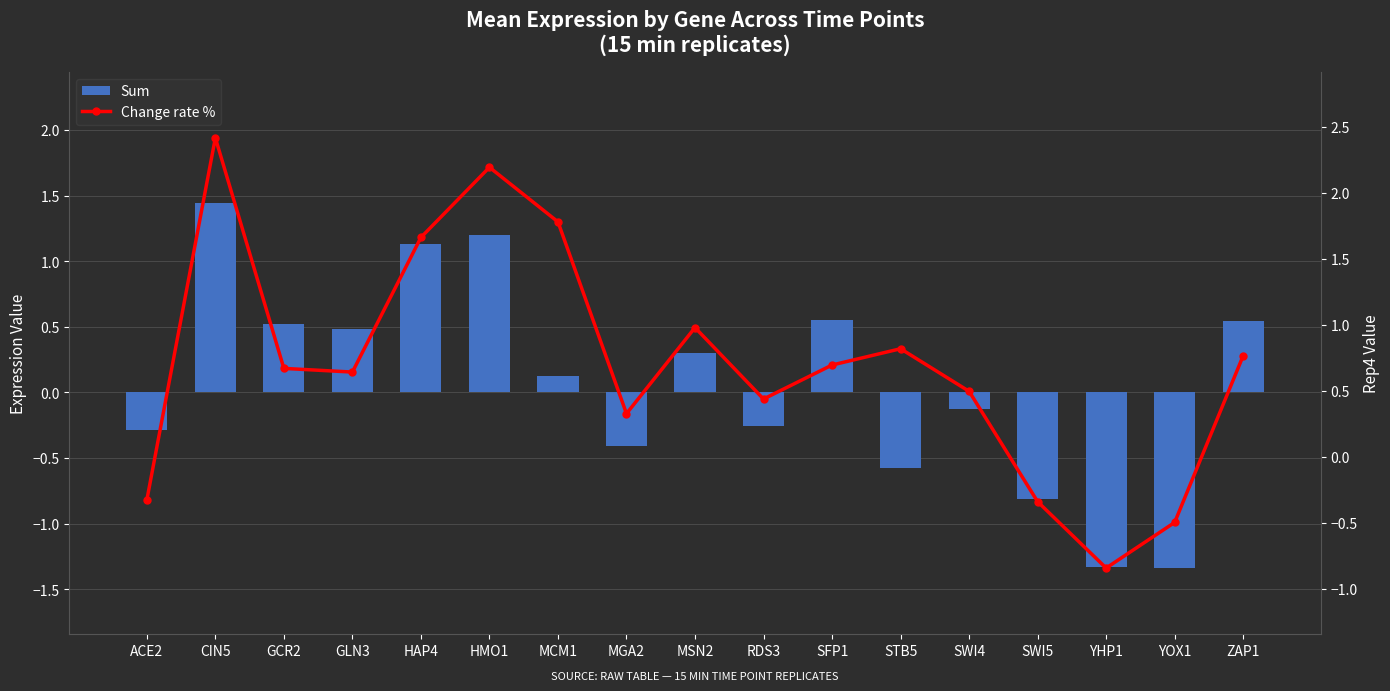

What is the label of the 4th bar from the left?

GLN3